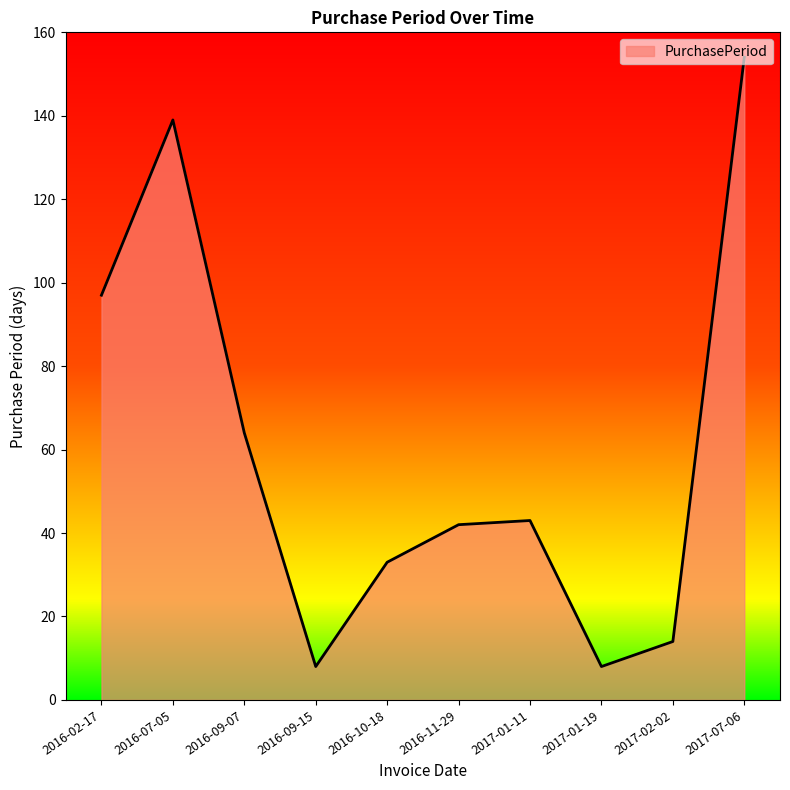

What is the difference between the values at 2017-02-02 and 2016-09-07?

50